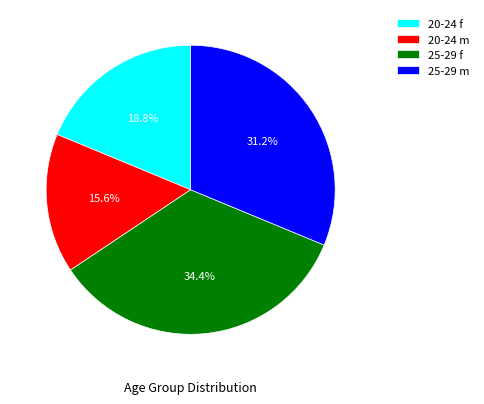

To the nearest percent, what is the combined percentage of 25-29 f and 25-29 m?

66%